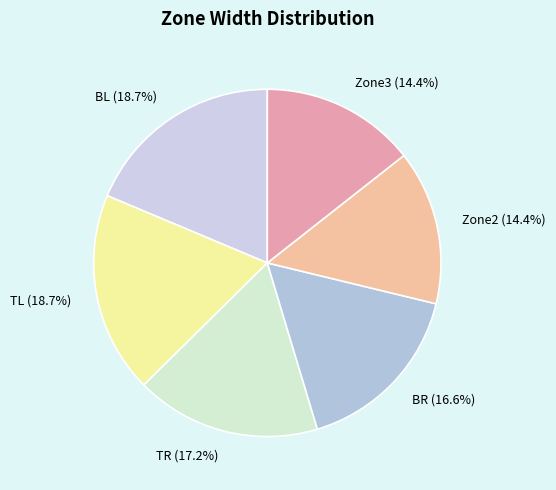

Count the number of slices in the pie.

6